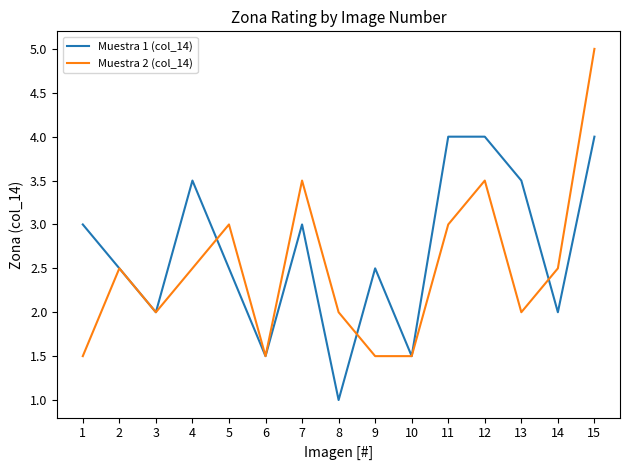

Which series has the largest range (max minus min)?

Muestra 2 (col_14)